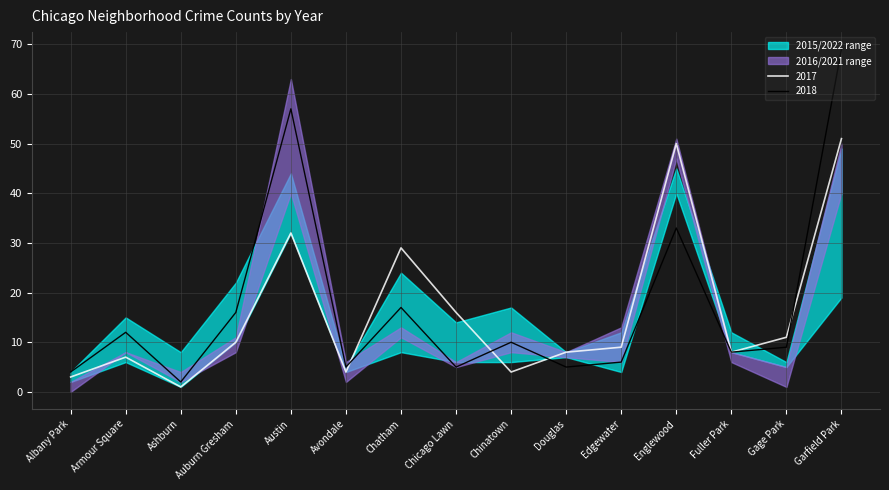

The 2018 series shows 56 at Englewood. True or false?

False